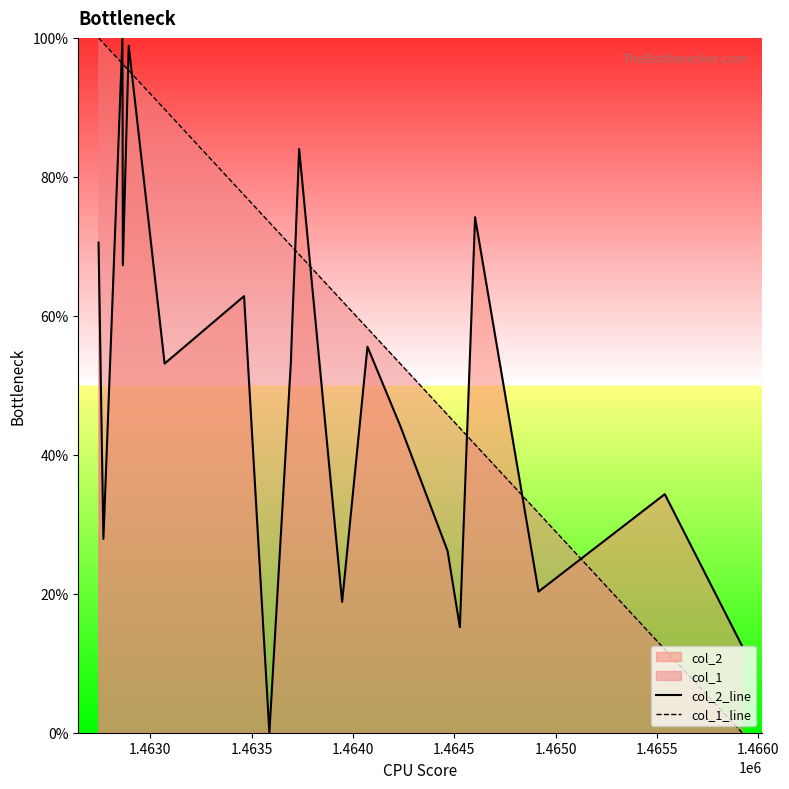

What is the difference between the maximum and minimum values in the col_1_line series?

100.0